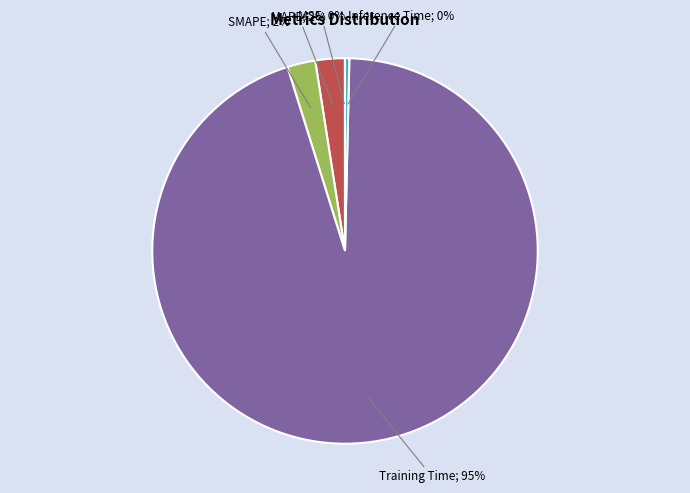

Is there a majority slice in this chart?

Yes